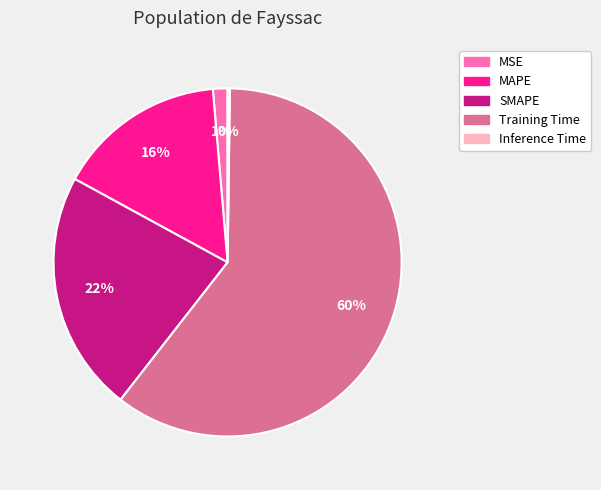

What percentage is the MSE slice, to the nearest percent?

1%